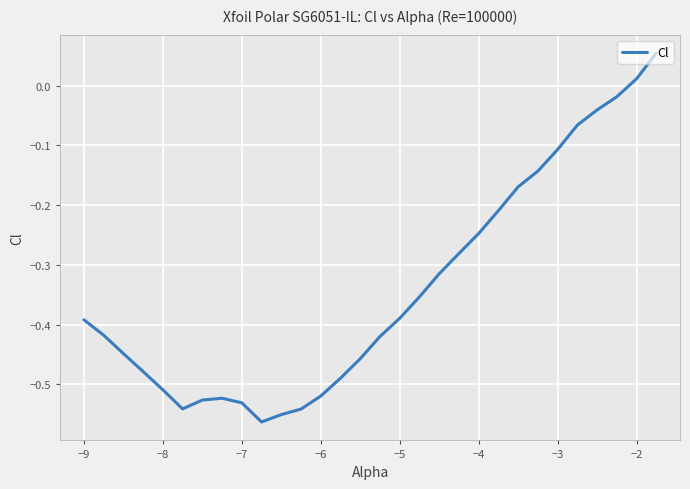

What is the difference between the maximum and minimum values?

0.6